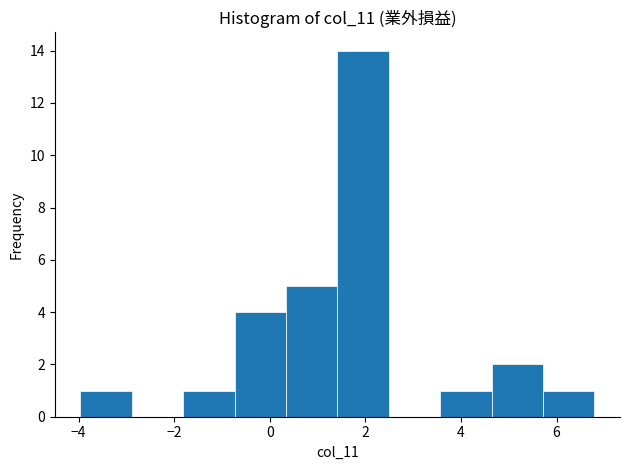

Reading left to right, transcribe this chart: for each bar, give the range it covers on the x-axis and its height. Neither the bar edges nor the heights are printed on the chart, so give them approximately, as read against the axes.

-4.0 to -2.8: 1
-2.8 to -1.8: 0
-1.8 to -0.8: 1
-0.8 to 0.4: 4
0.4 to 1.4: 5
1.4 to 2.4: 14
2.4 to 3.6: 0
3.6 to 4.6: 1
4.6 to 5.8: 2
5.8 to 6.8: 1